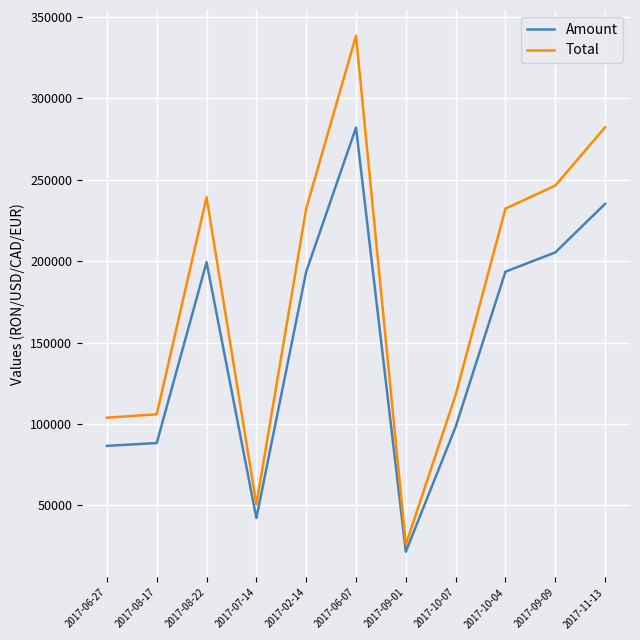

True or false: Amount and Total intersect in this chart.

False